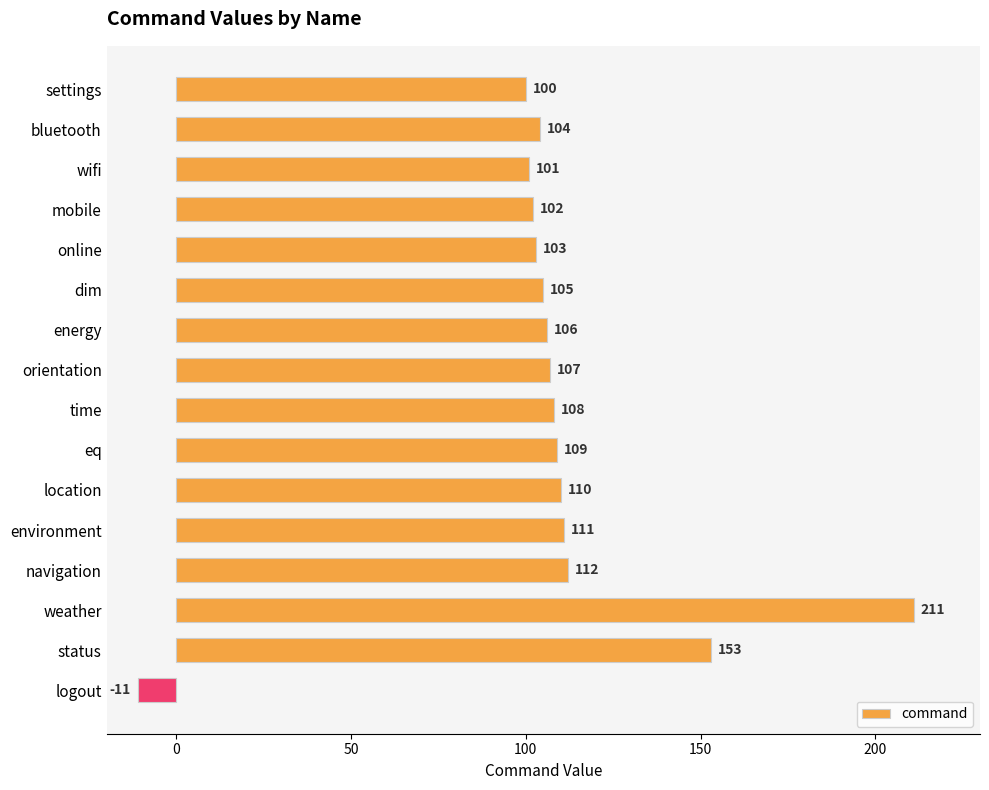

Count the number of data series in this chart.

1